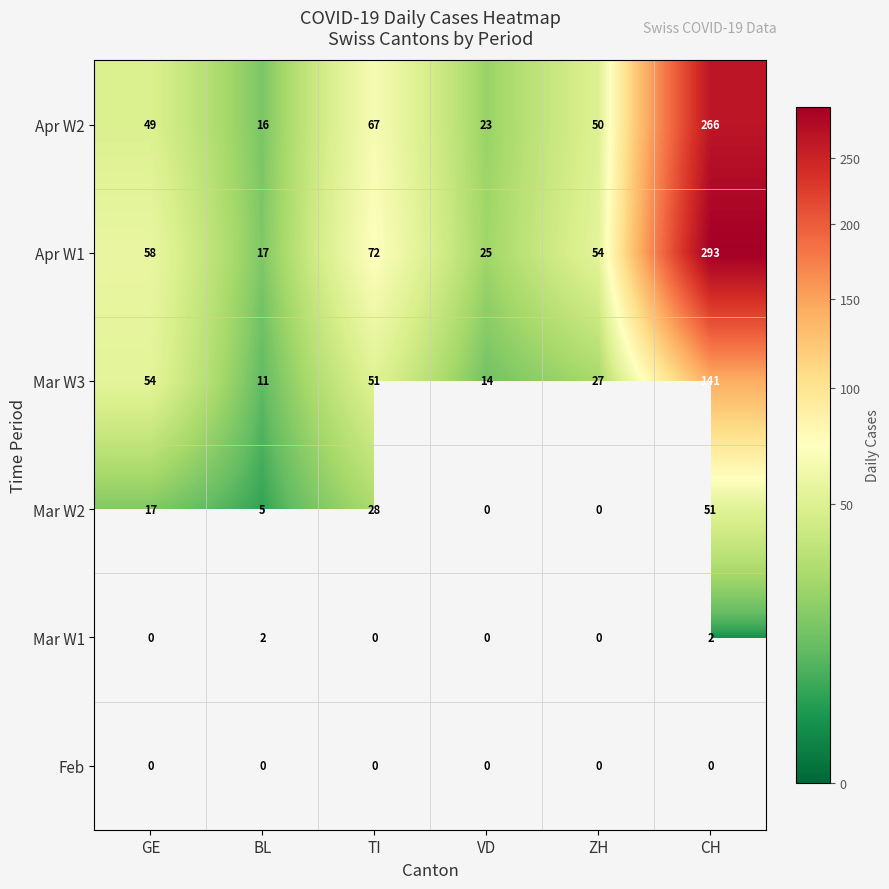

Which has a higher value, VD or ZH?

ZH